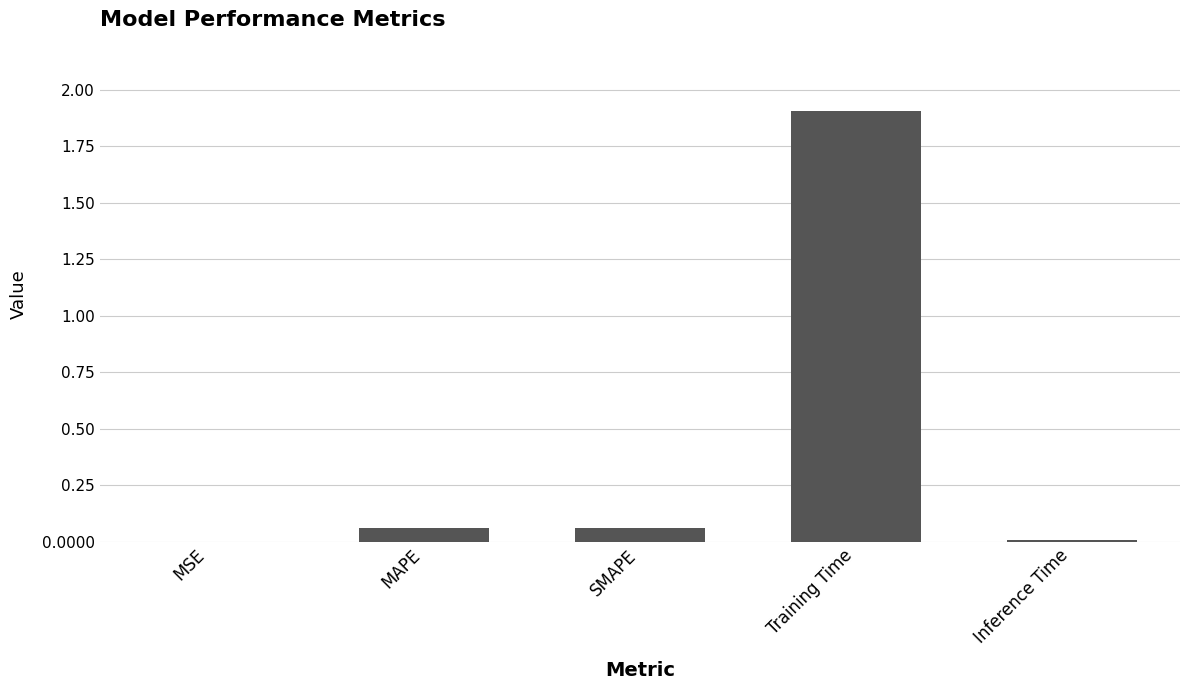

The chart shows a value of 1.9 at Training Time. True or false?

True